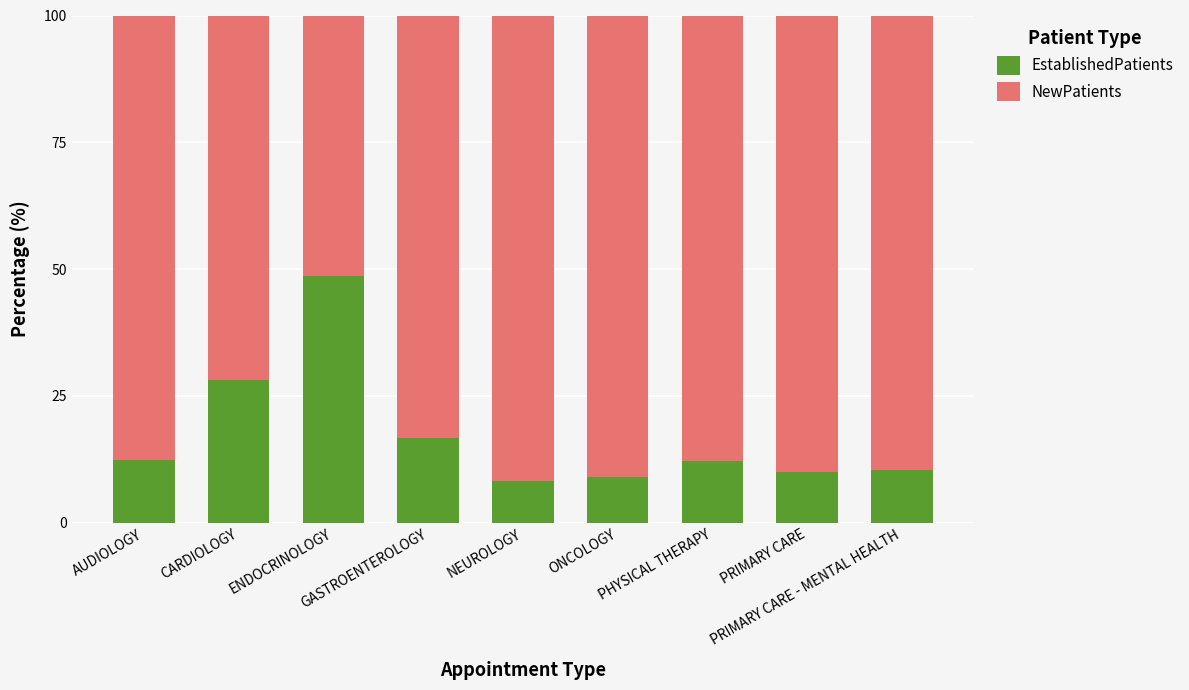

What is the minimum value for EstablishedPatients?

8.3